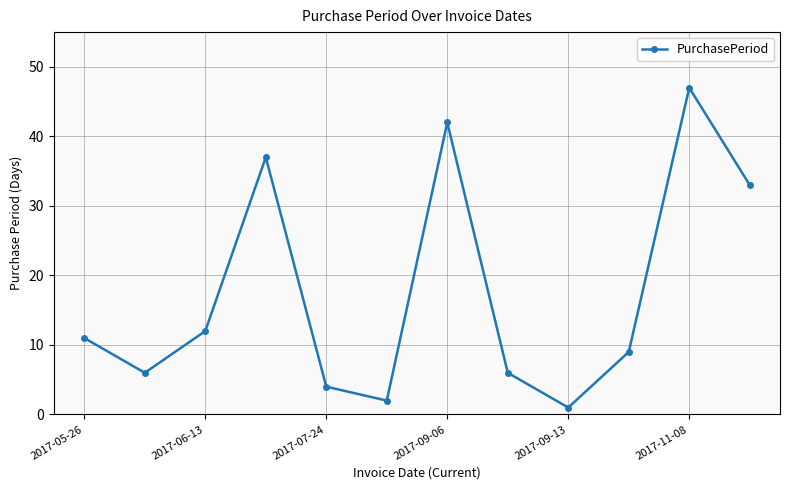

What is the maximum value shown in the chart?

47